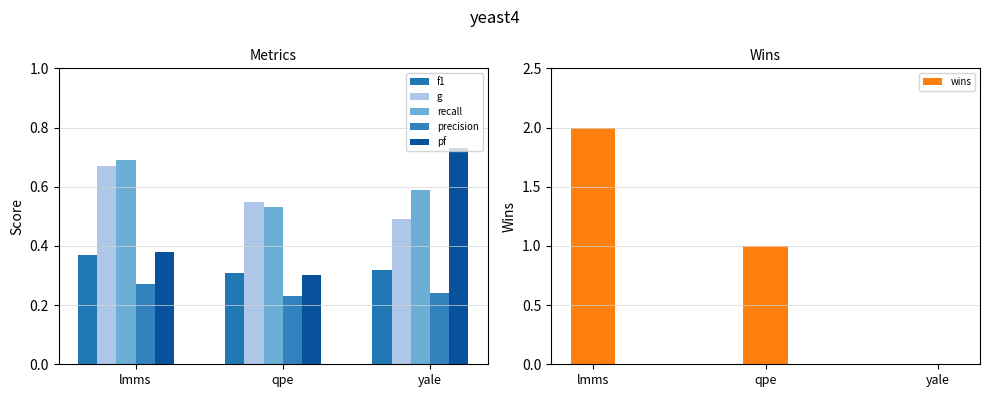

What is the spread (max minus min) of values at yale?

0.7